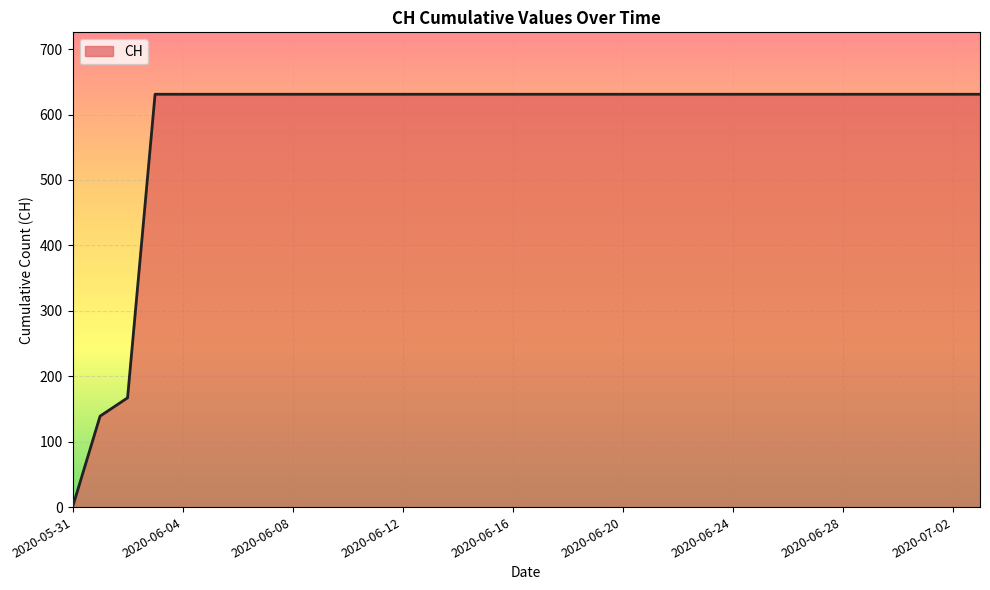

What is the sum of all values?

19867